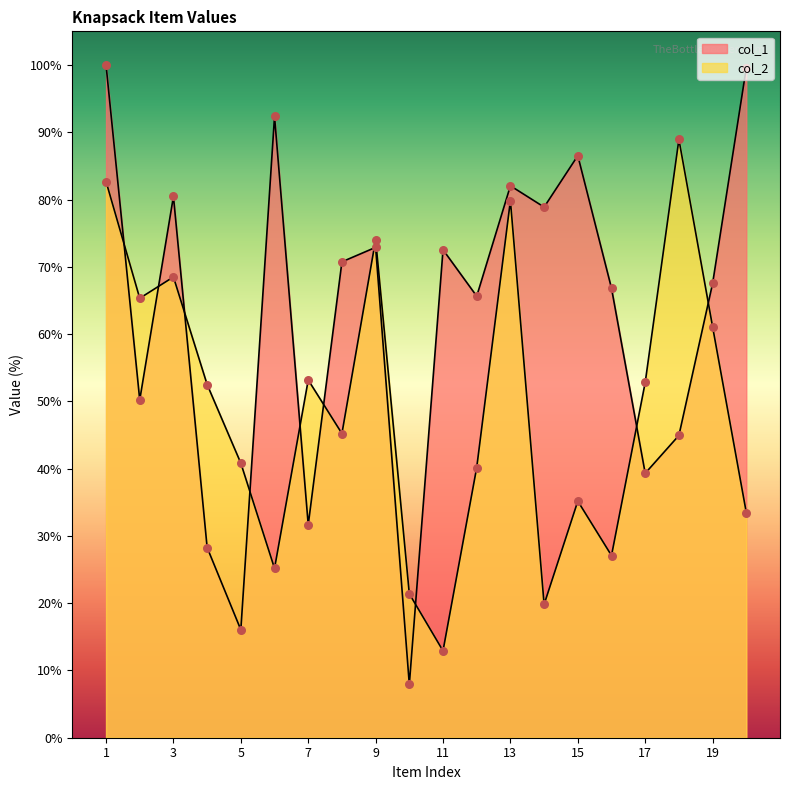

What are all the series names shown in the legend?

col_1, col_2